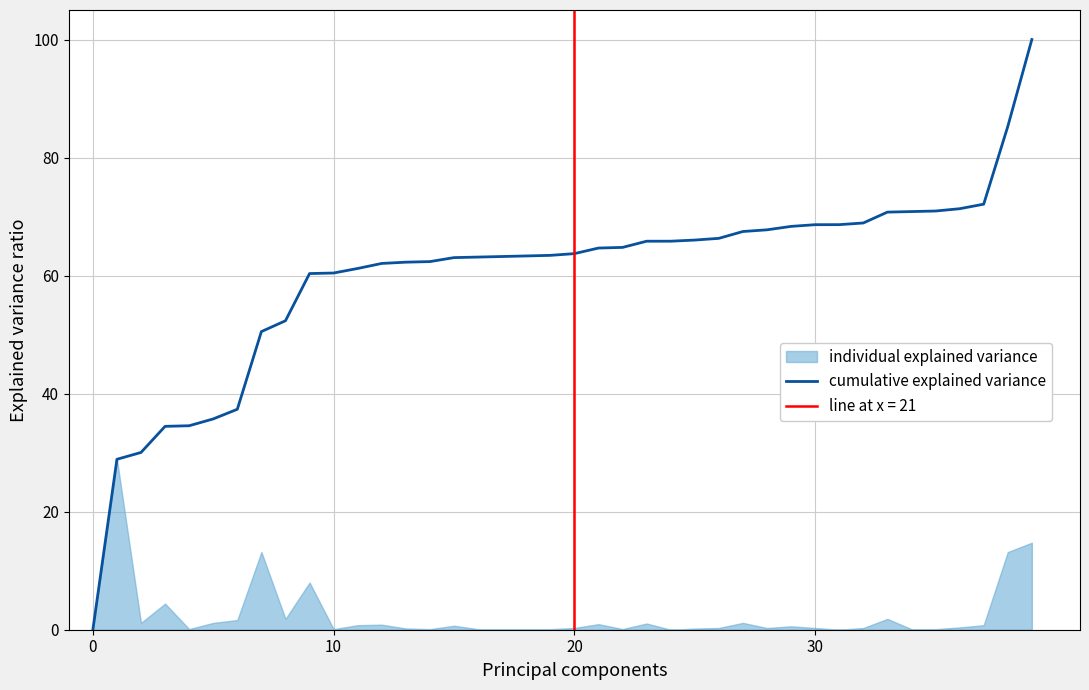

Reading right to left, list all the values displayed in this chart.

100.0	85.3	72.1	71.3	70.9	70.8	70.8	68.9	68.6	68.6	68.3	67.8	67.5	66.3	66.0	65.8	65.8	64.8	64.7	63.7	63.4	63.3	63.2	63.1	63.0	62.4	62.3	62.1	61.2	60.4	60.3	52.3	50.5	37.4	35.7	34.6	34.5	30.0	28.9	0.0